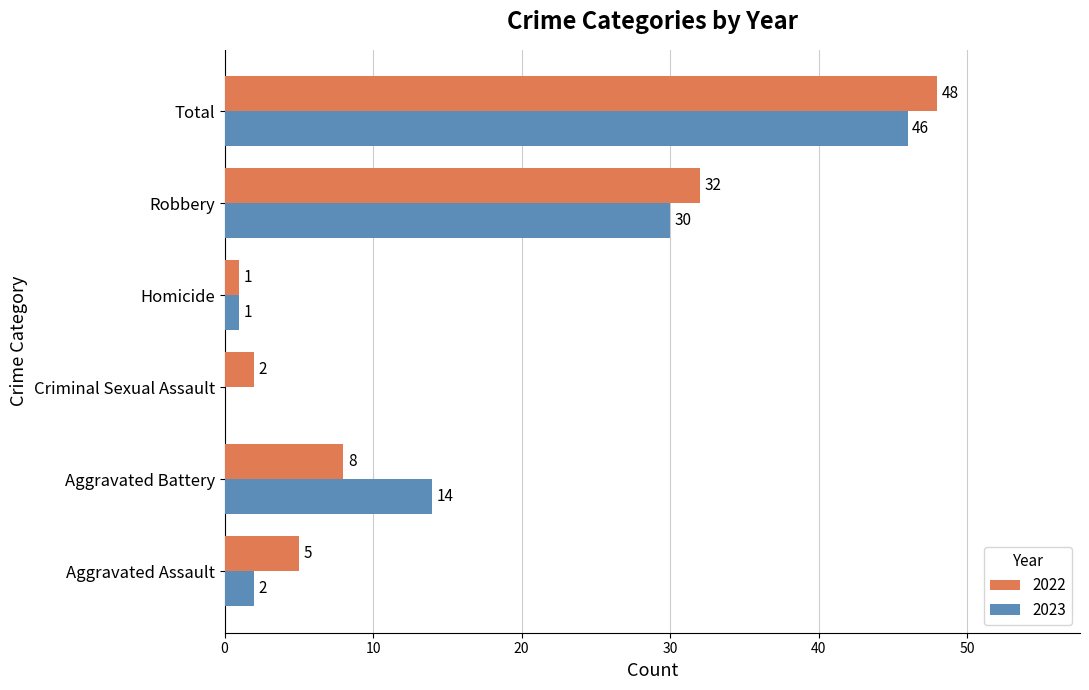

Which label corresponds to the largest value in the chart?

Total